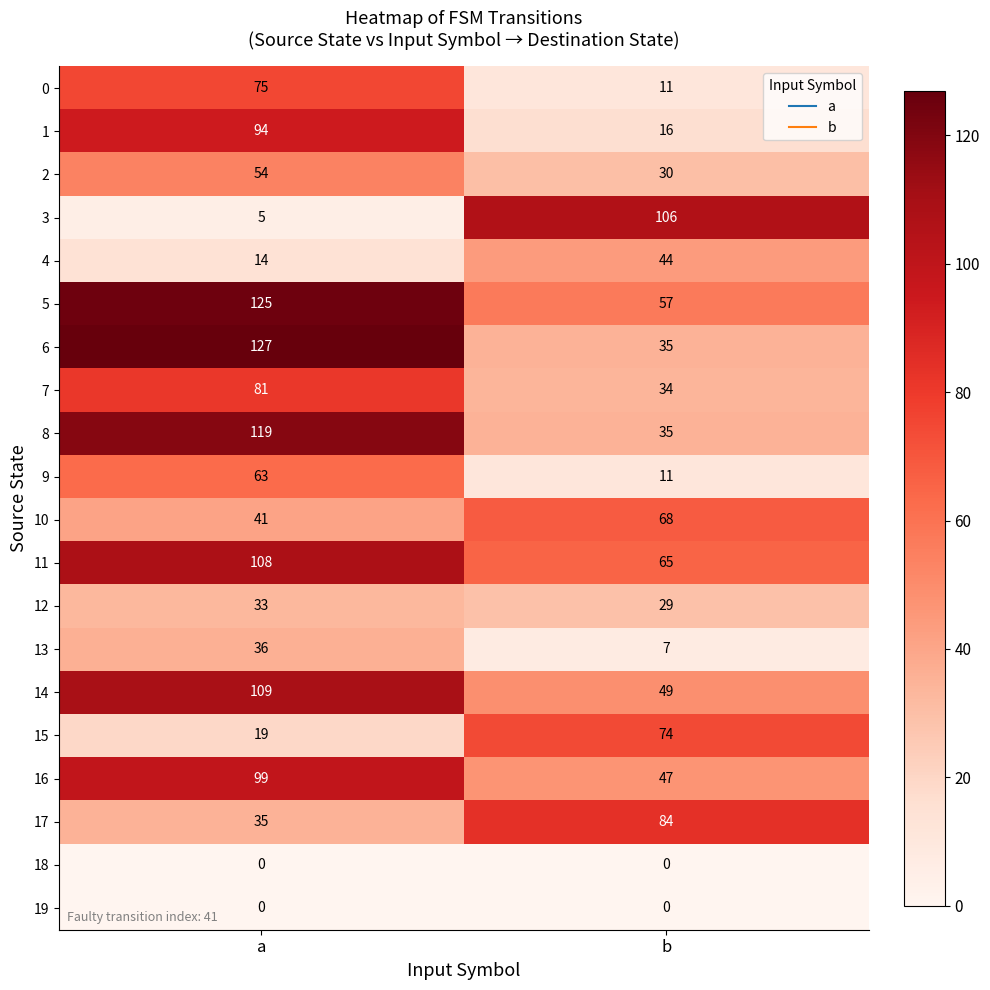

What is the spread (max minus min) of values at a?

127